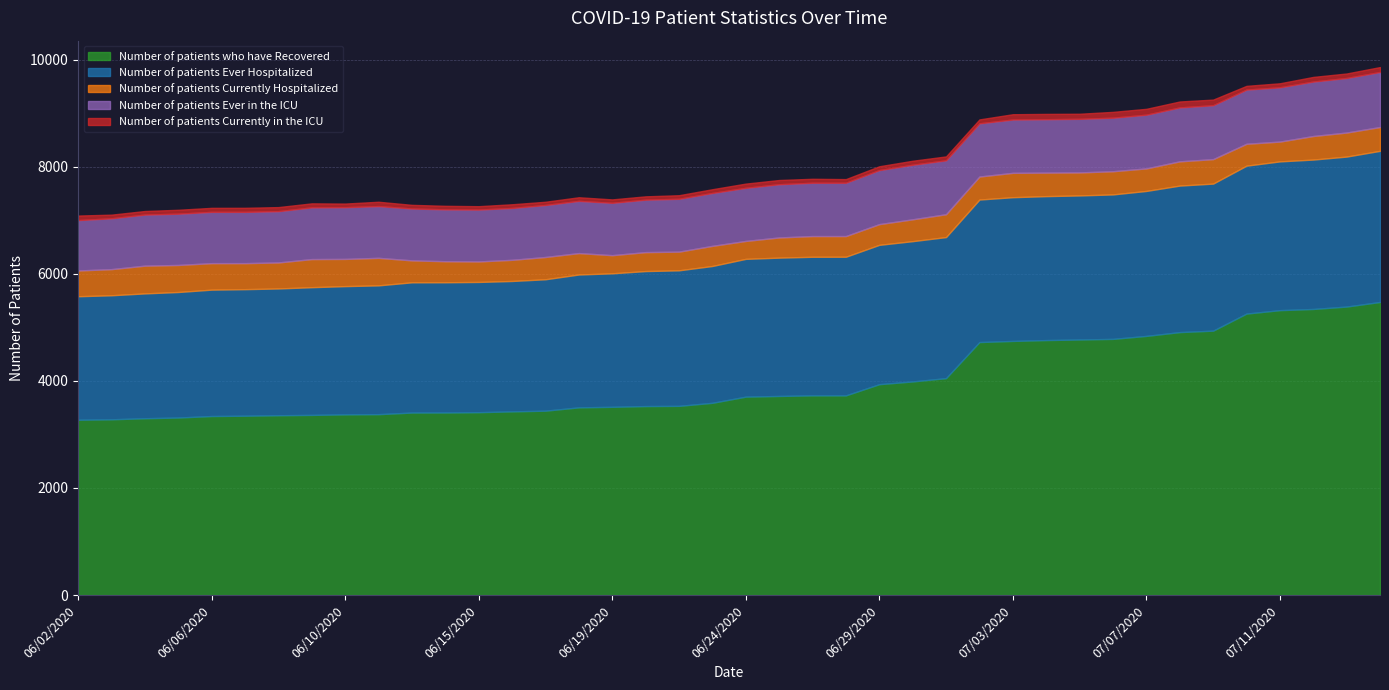

Rank the series at 06/20/2020 from highest to lowest value.

Number of patients who have Recovered, Number of patients Ever Hospitalized, Number of patients Ever in the ICU, Number of patients Currently Hospitalized, Number of patients Currently in the ICU